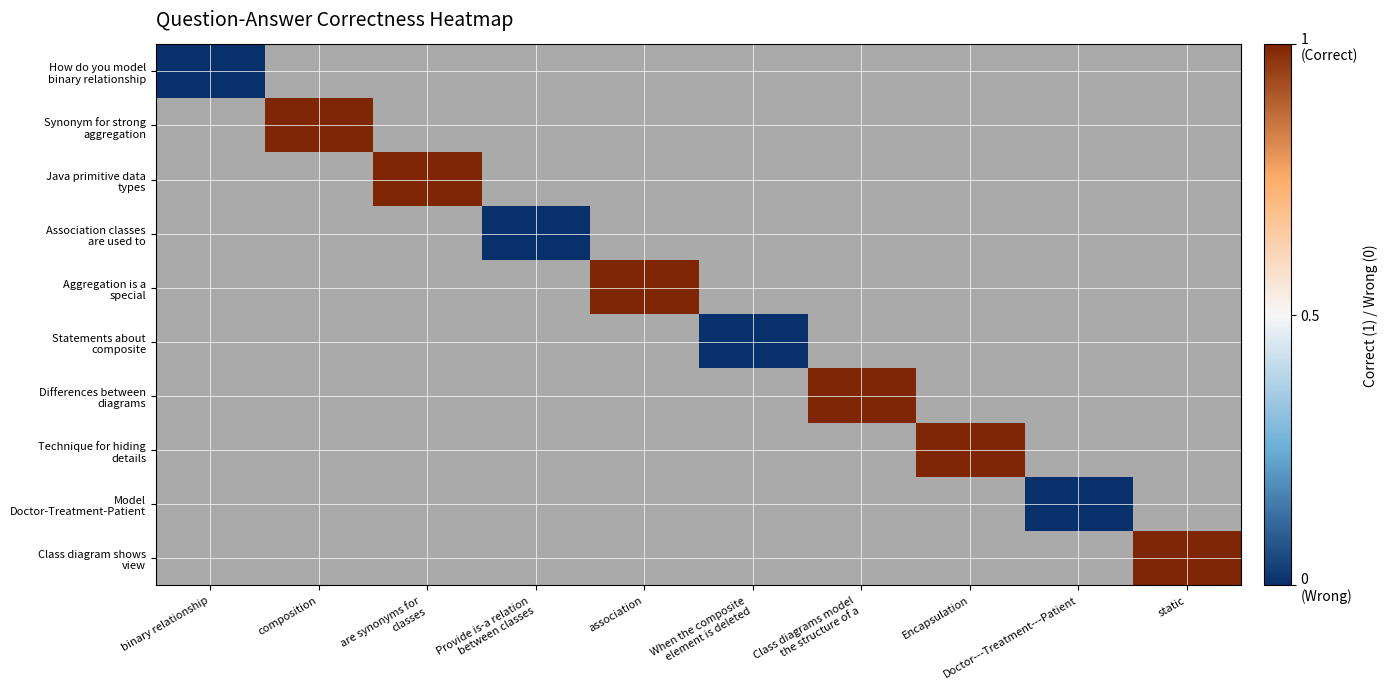

At how many categories does at least one series exceed 0?

6